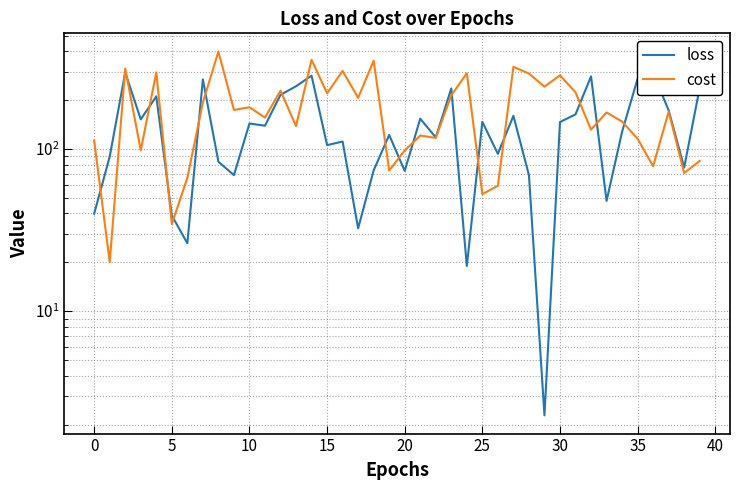

Is the value of cost at 20 greater than the value of loss at 16?

No